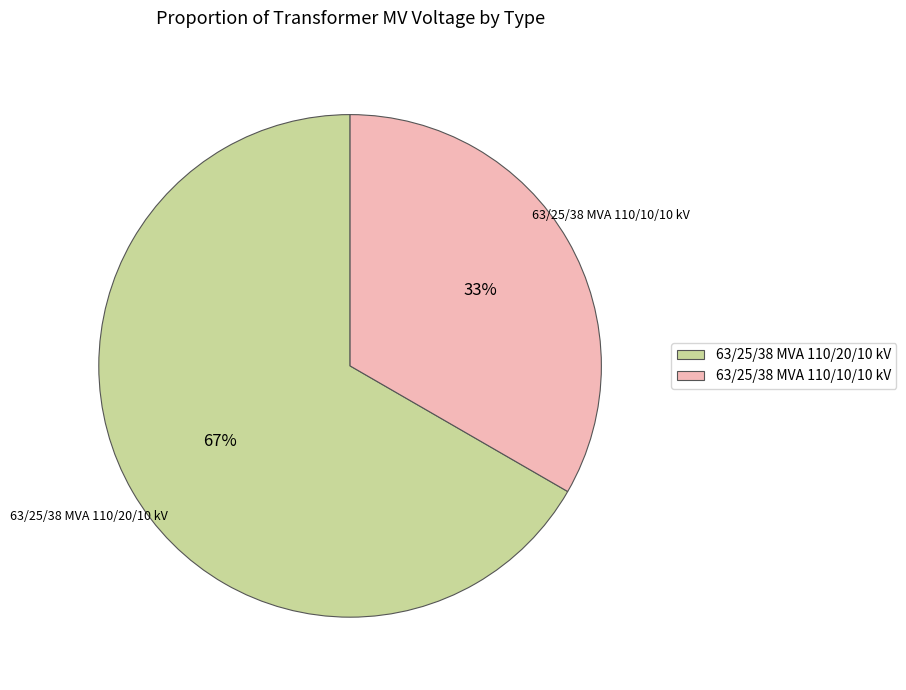

To the nearest percent, what is the combined percentage of 63/25/38 MVA 110/20/10 kV and 63/25/38 MVA 110/10/10 kV?

100%